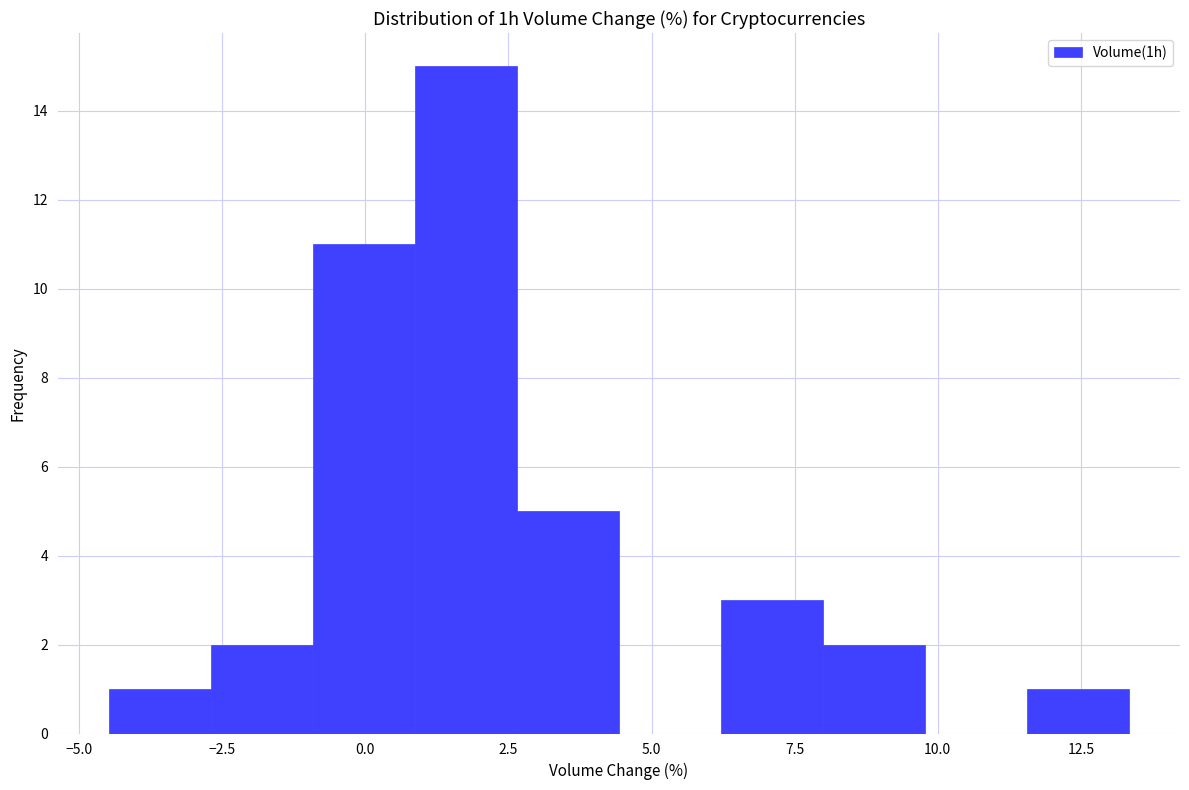

Around what value on the x-axis is the tallest bar? Give the approximate position of its centre, as read against the axis.

2.0